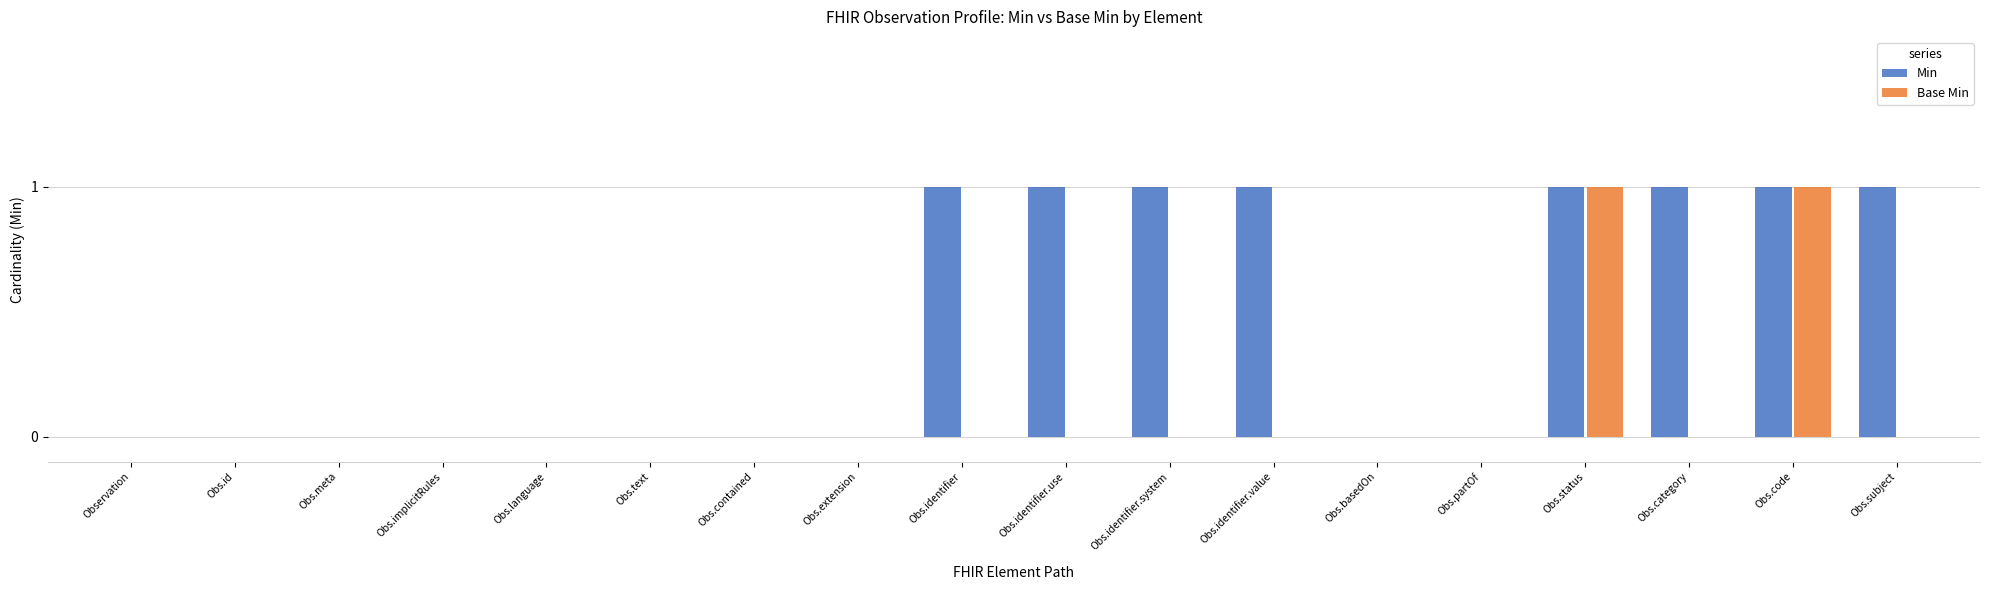

Between Obs.identifier.use and Obs.code, which series saw the biggest shift?

Base Min